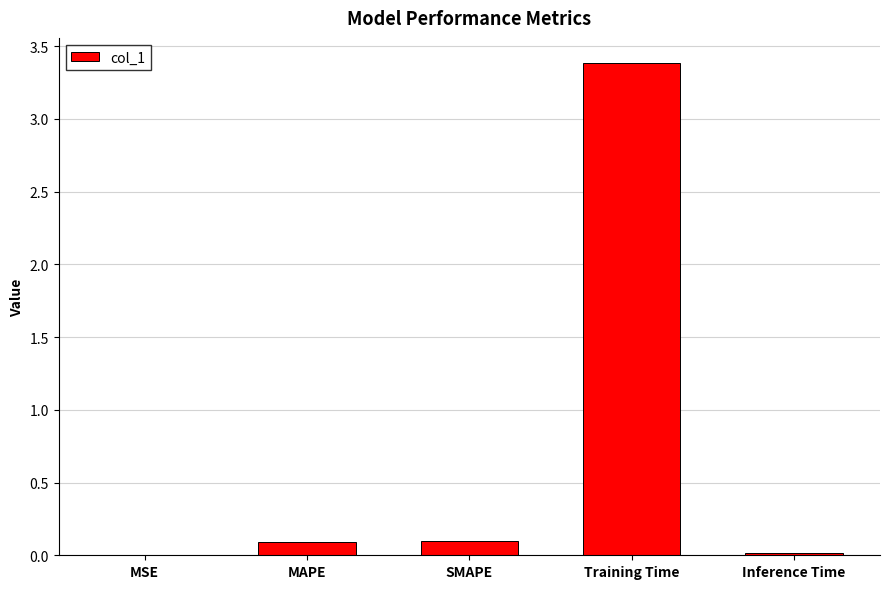

What is the sum of all values?

3.6